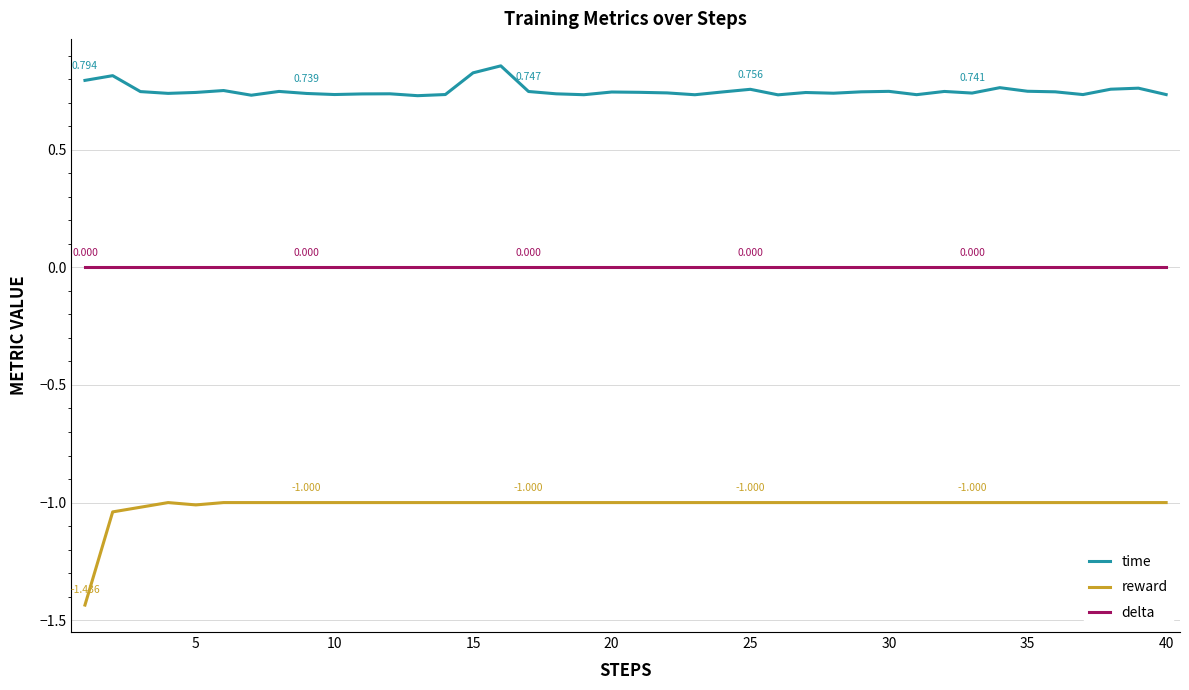

True or false: delta and reward intersect in this chart.

False